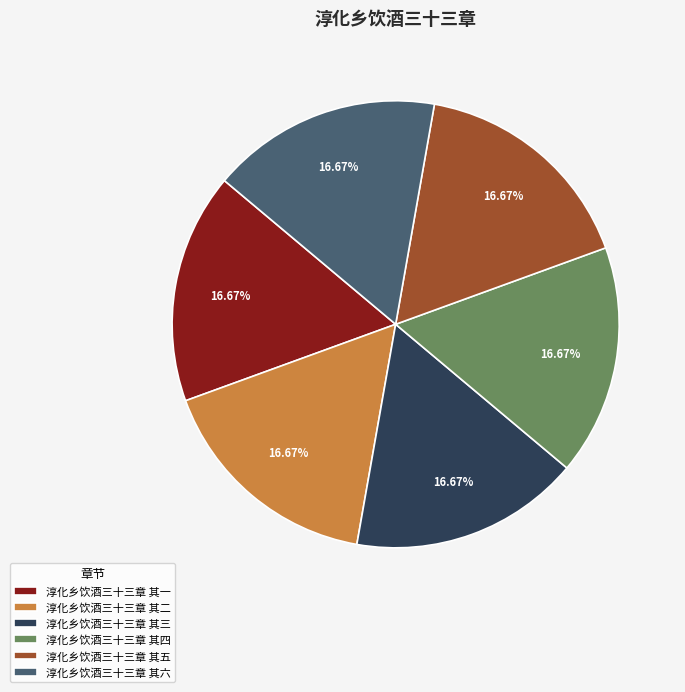

Is the sum of 淳化乡饮酒三十三章 其二 and 淳化乡饮酒三十三章 其一 greater than half?

No